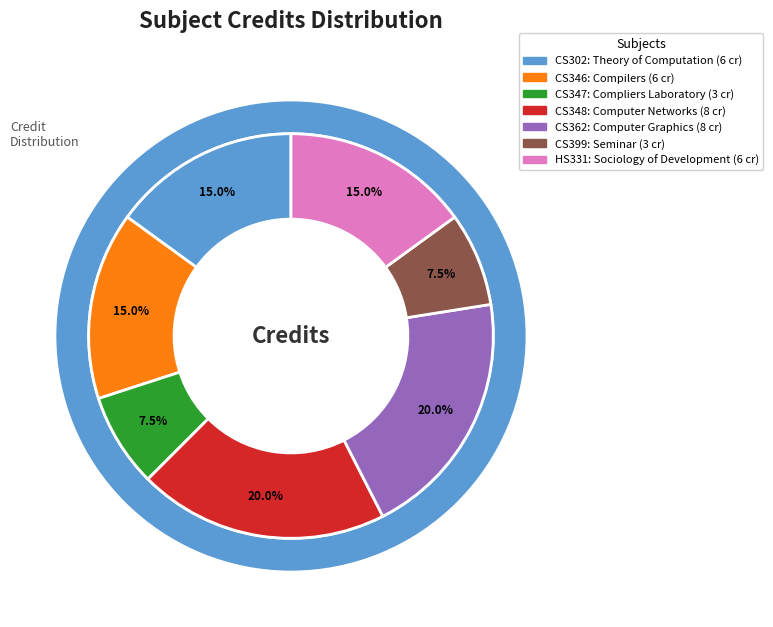

What percentage is the CS347 slice, to the nearest percent?

8%